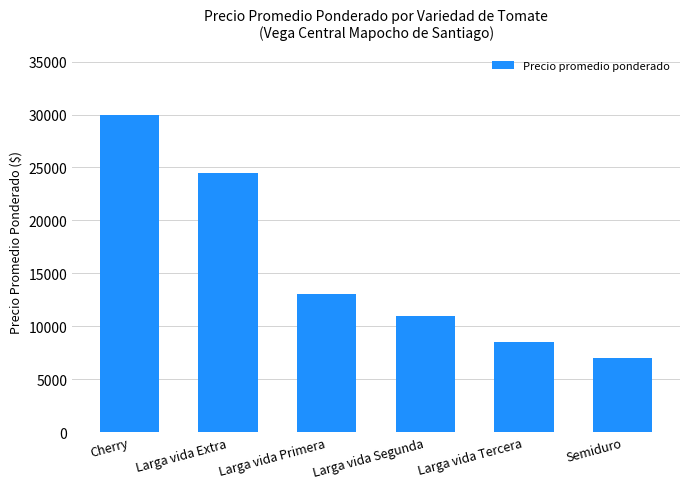

How many values are below 13000?

3